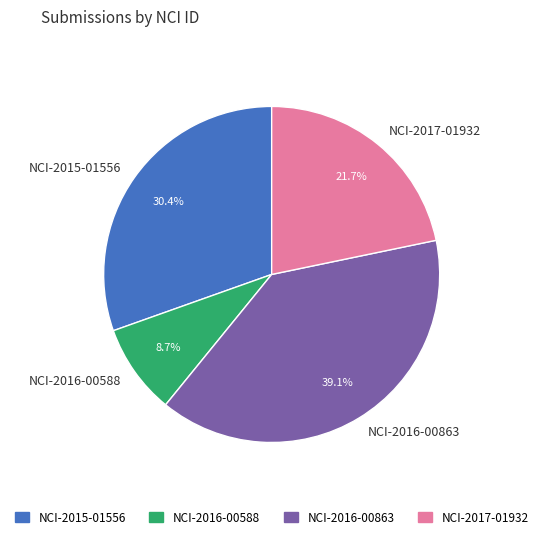

Count the number of slices in the pie.

4